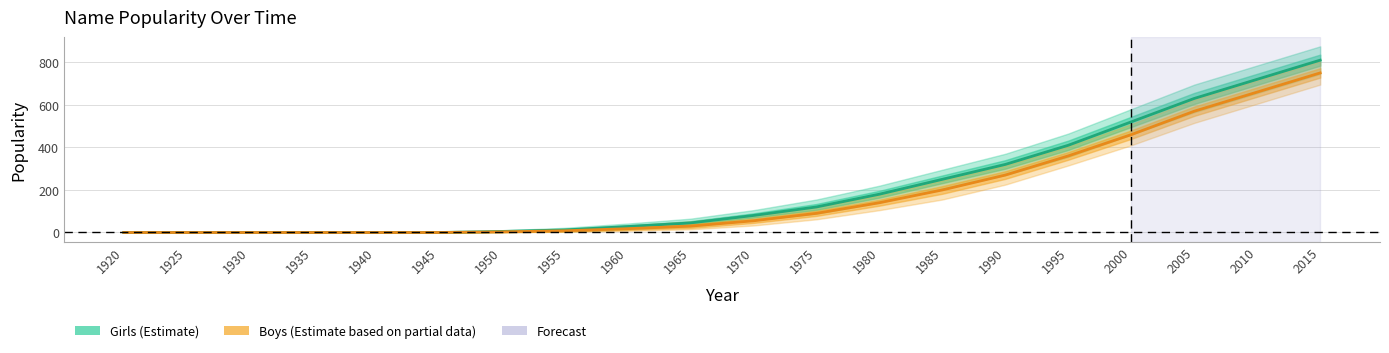

What is the sum of the Girls values at 1935 and 1980?

180